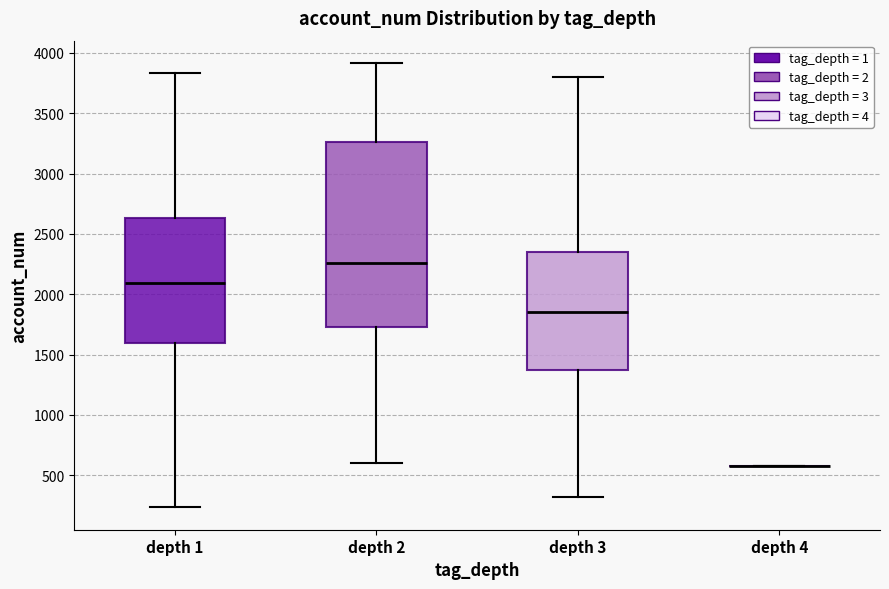

Reading left to right, read every box against the y-axis: the position of its median line, the range the box covers, and the ends of its whiskers. The values are not printed on the chart, so give them approximately, as read against the axis.

depth 1: median 2100, box 1600 to 2650, whiskers 250 to 3850
depth 2: median 2250, box 1750 to 3250, whiskers 600 to 3900
depth 3: median 1850, box 1350 to 2350, whiskers 300 to 3800
depth 4: box collapsed to a line at 600, whiskers 600 to 600